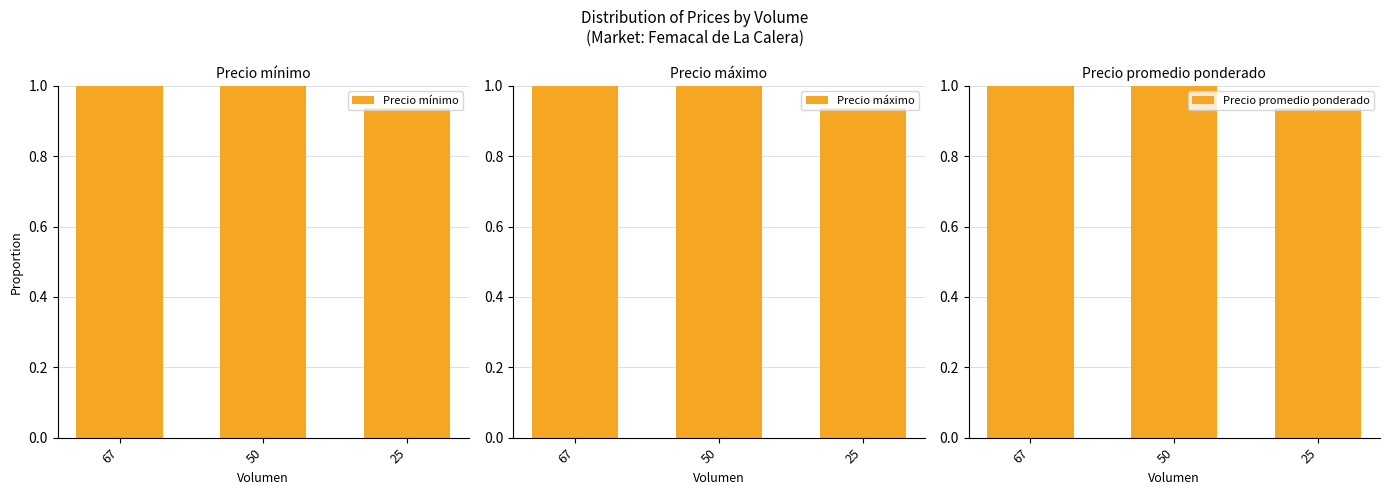

Reading right to left, extract all data points from this chart.

Precio mínimo: 0.9	1.0	1.0
Precio máximo: 0.9	1.0	1.0
Precio promedio ponderado: 0.9	1.0	1.0